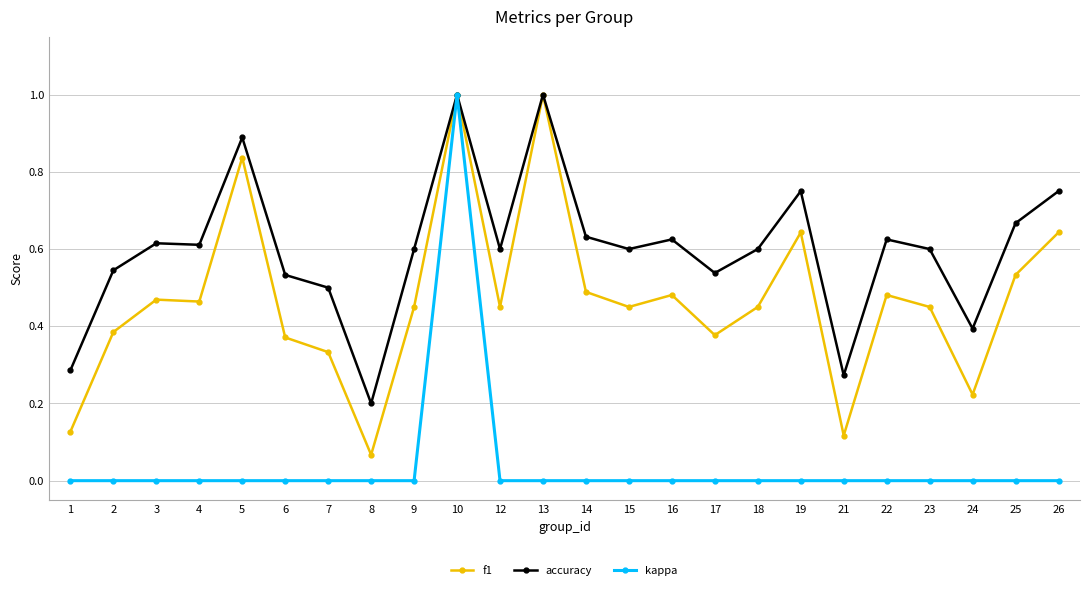

Between 2 and 19, which series saw the biggest shift?

f1